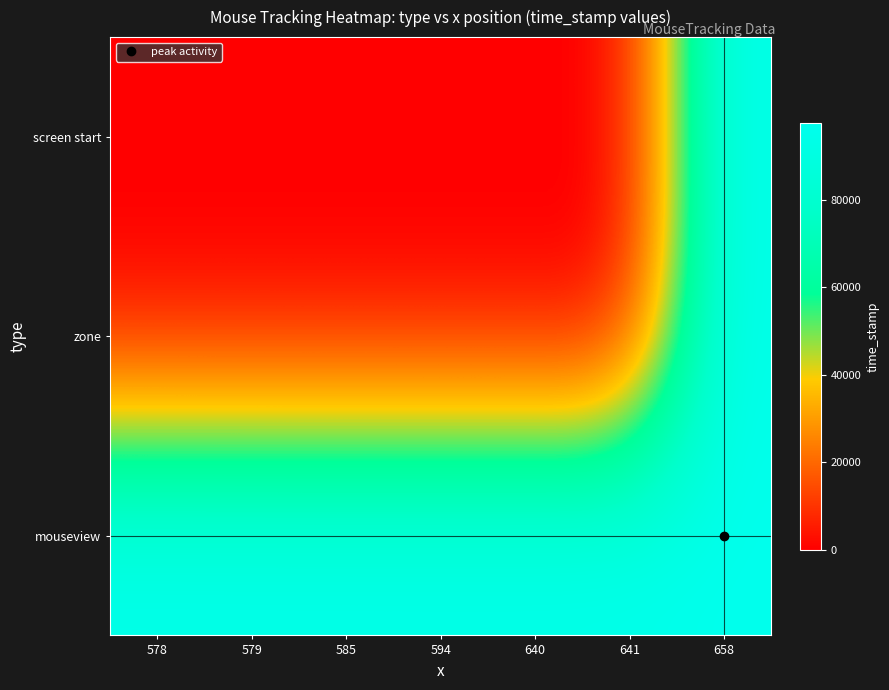

At which category is the sum across all series the highest?

658